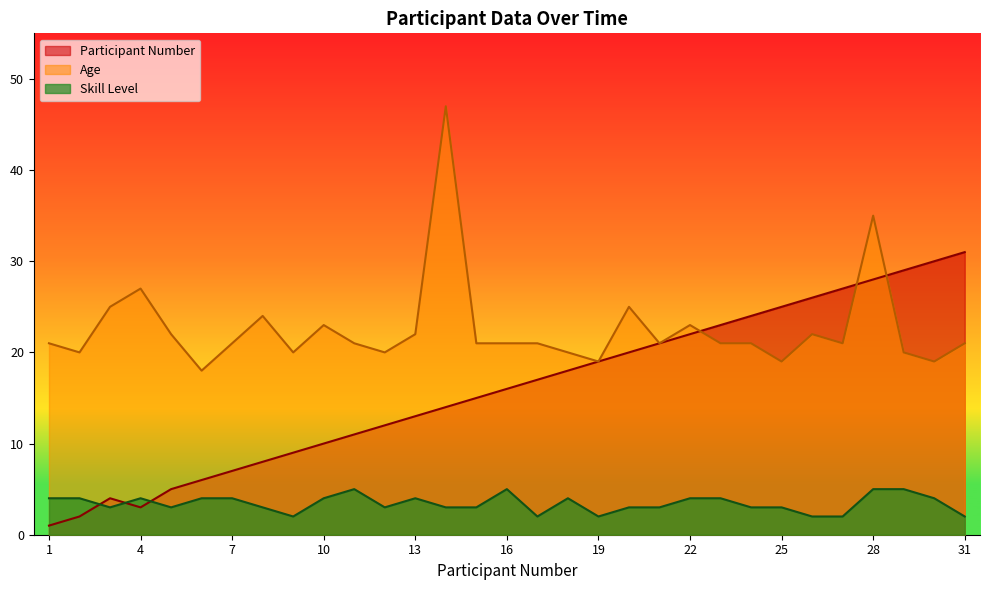

How many lines are shown in the chart?

3